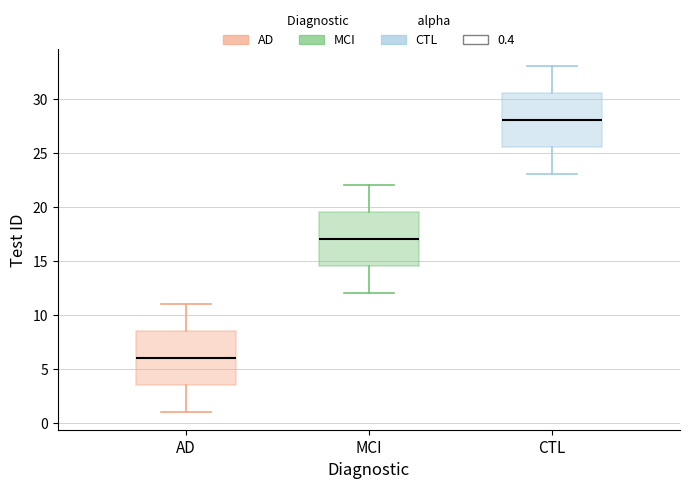

Reading left to right, transcribe this box plot: for each box, give where its median line is, the range the box spans, and where its two whiskers end, as read against the y-axis. The values are not printed on the chart, so give them approximately, as read against the axis.

AD: median 6.0, box 3.5 to 8.5, whiskers 1.0 to 11.0
MCI: median 17.0, box 14.5 to 19.5, whiskers 12.0 to 22.0
CTL: median 28.0, box 25.5 to 30.5, whiskers 23.0 to 33.0